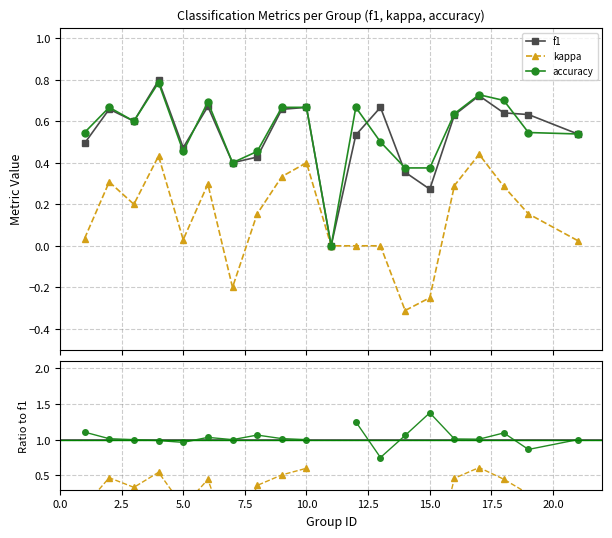

The f1 series shows 0.9 at 12. True or false?

False